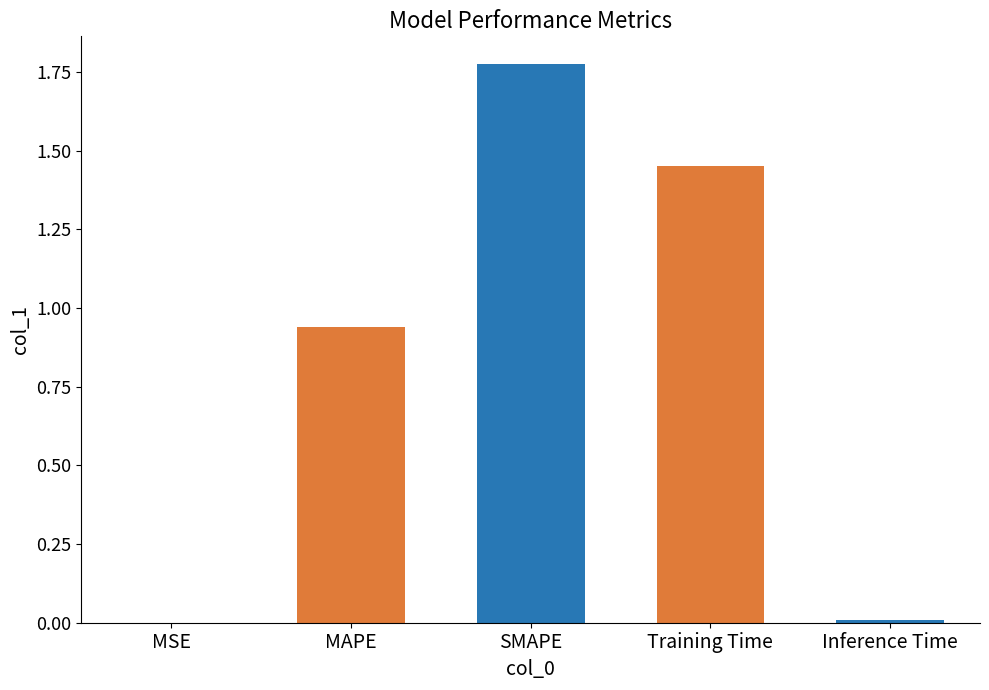

Which label corresponds to the largest value in the chart?

SMAPE